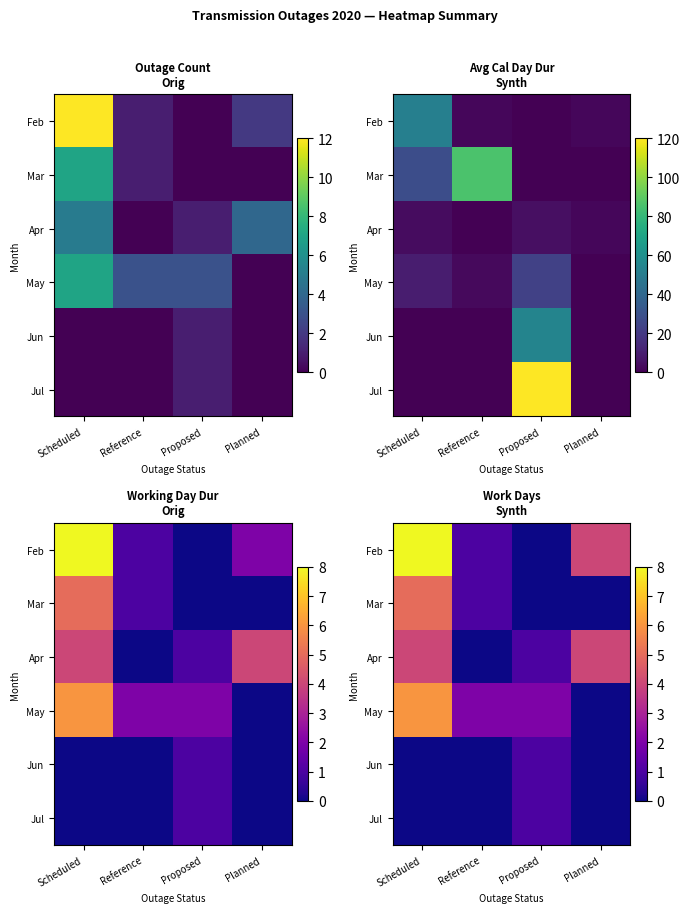

What is the difference between the highest and lowest values at Planned?

4